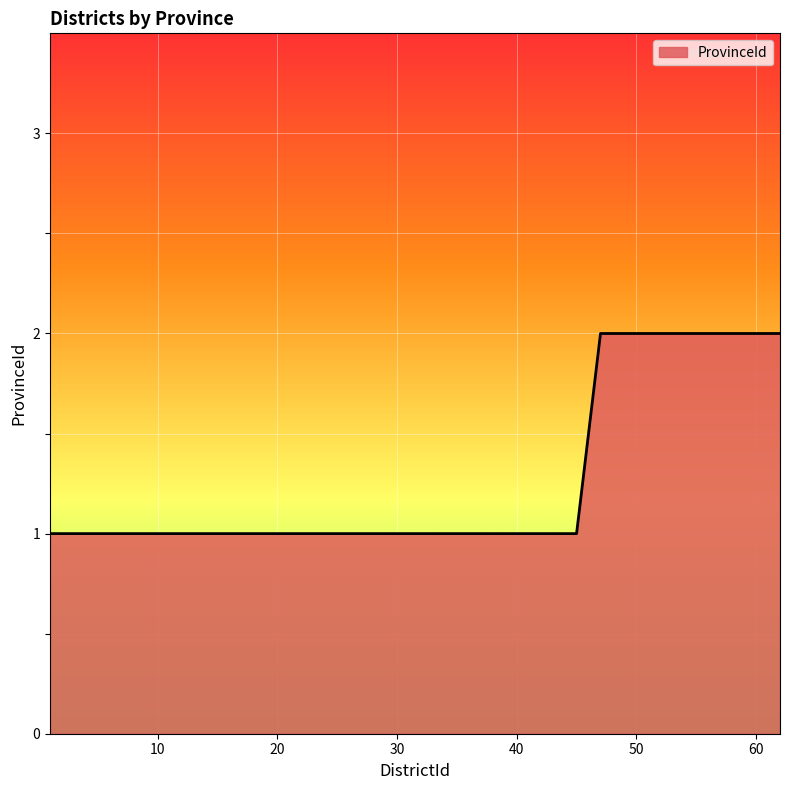

How many lines are shown in the chart?

1